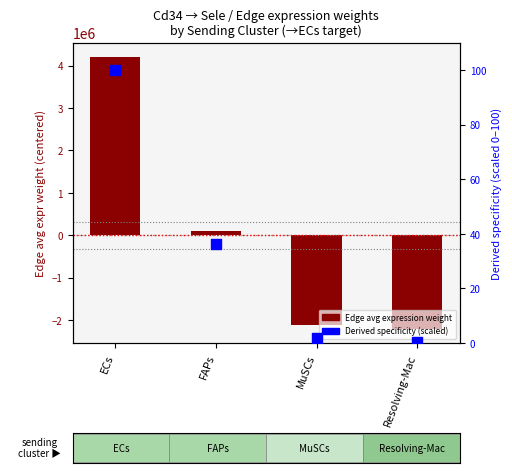

Which series reaches the maximum Y coordinate?

Edge avg expression weight (centered)